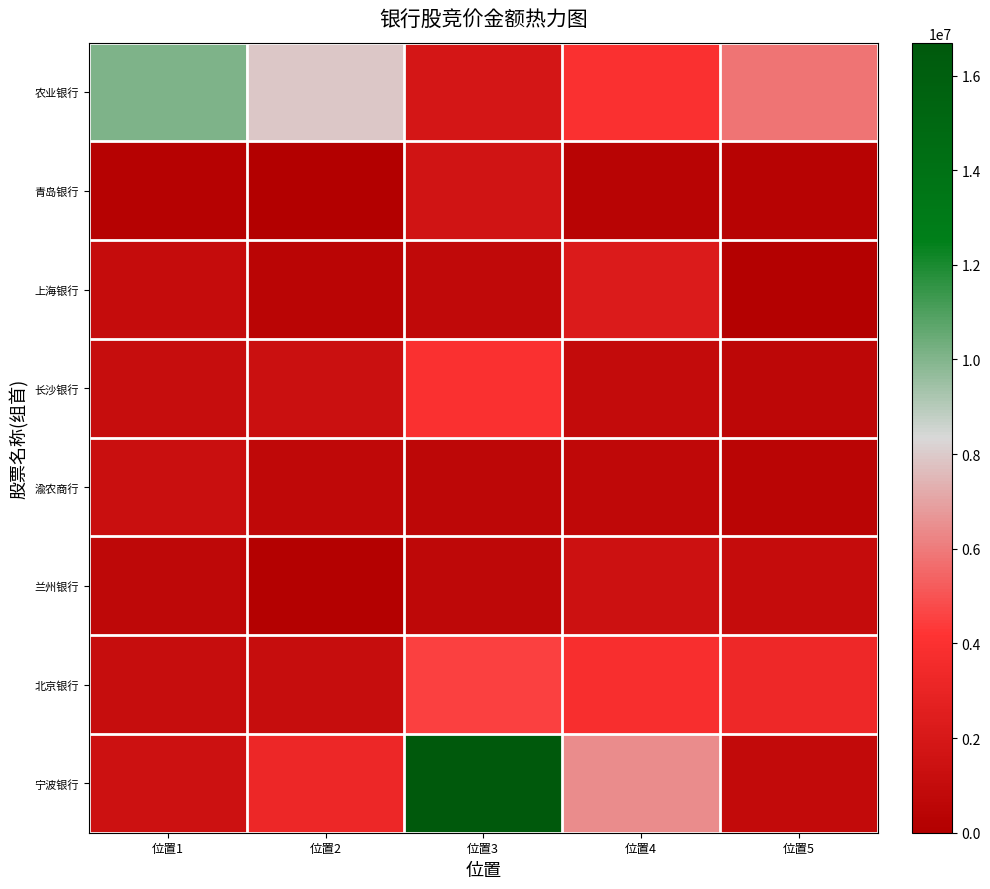

Between 位置2 and 位置3, which series saw the biggest shift?

宁波银行